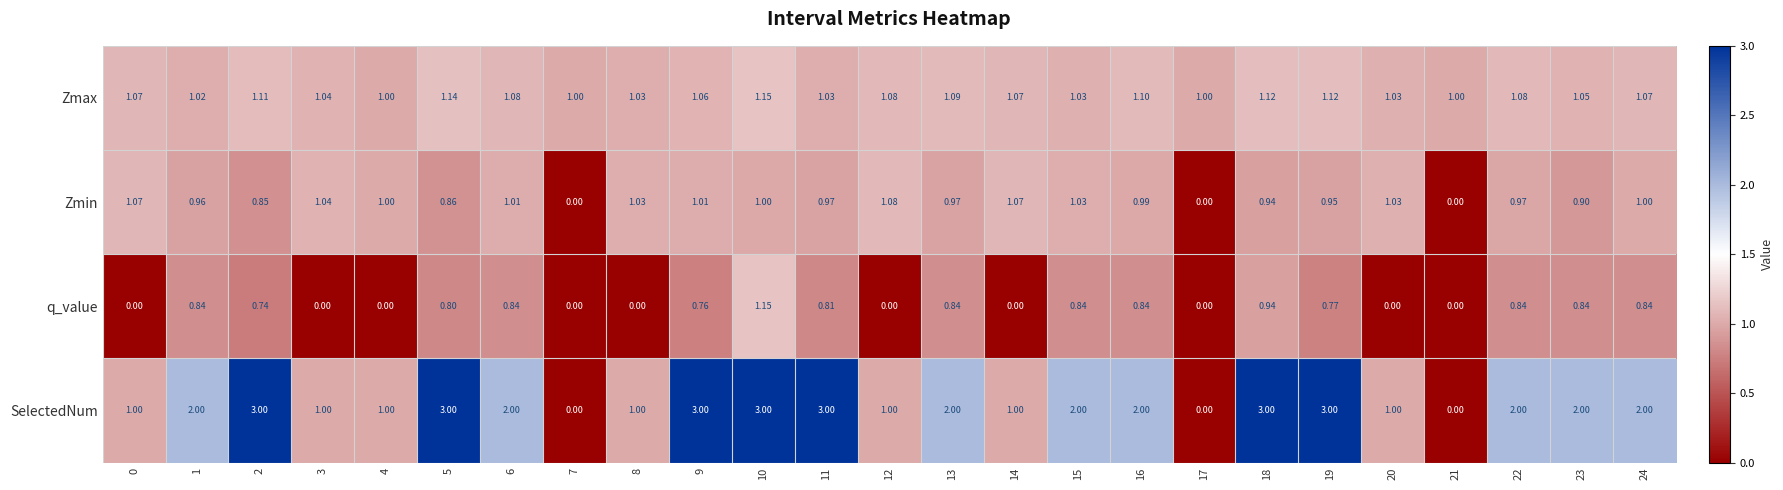

Which series has the largest total across all categories?

SelectedNum